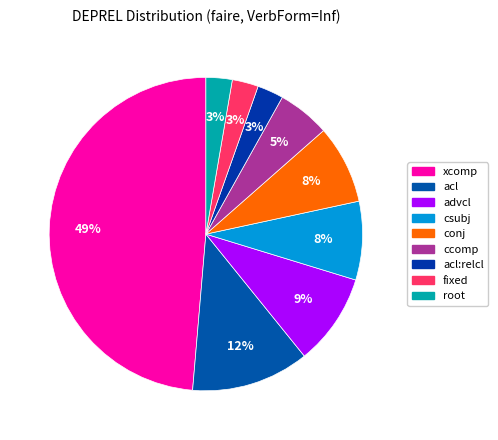

How many segments does this pie chart have?

9